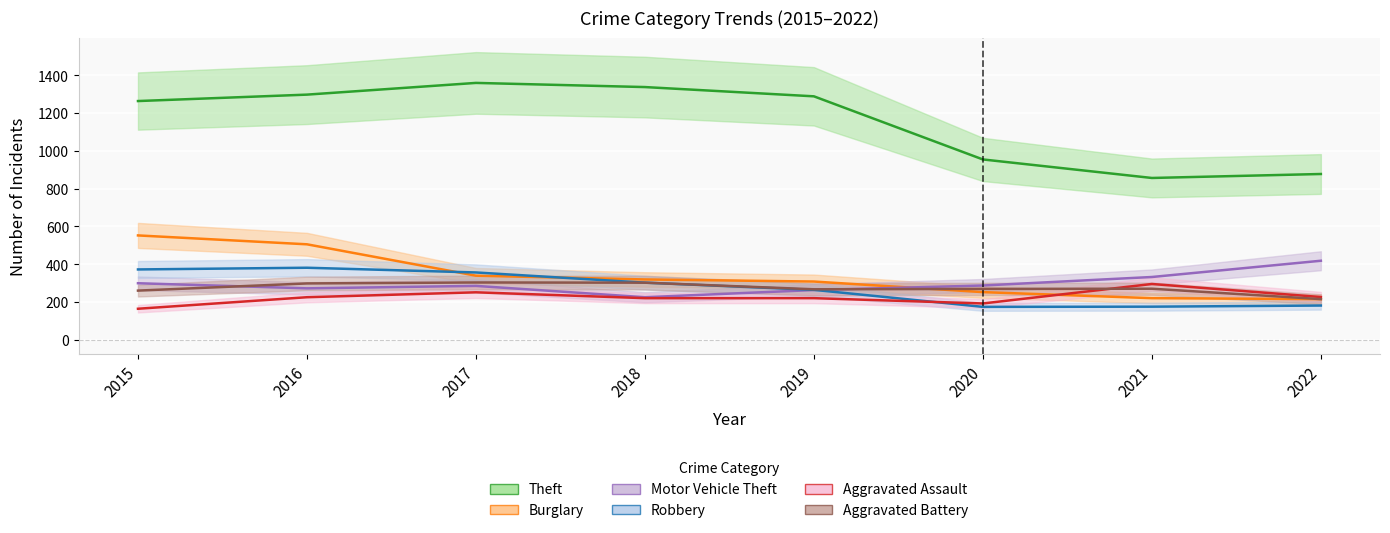

Where is Aggravated Assault nearest to the value 229?

2022